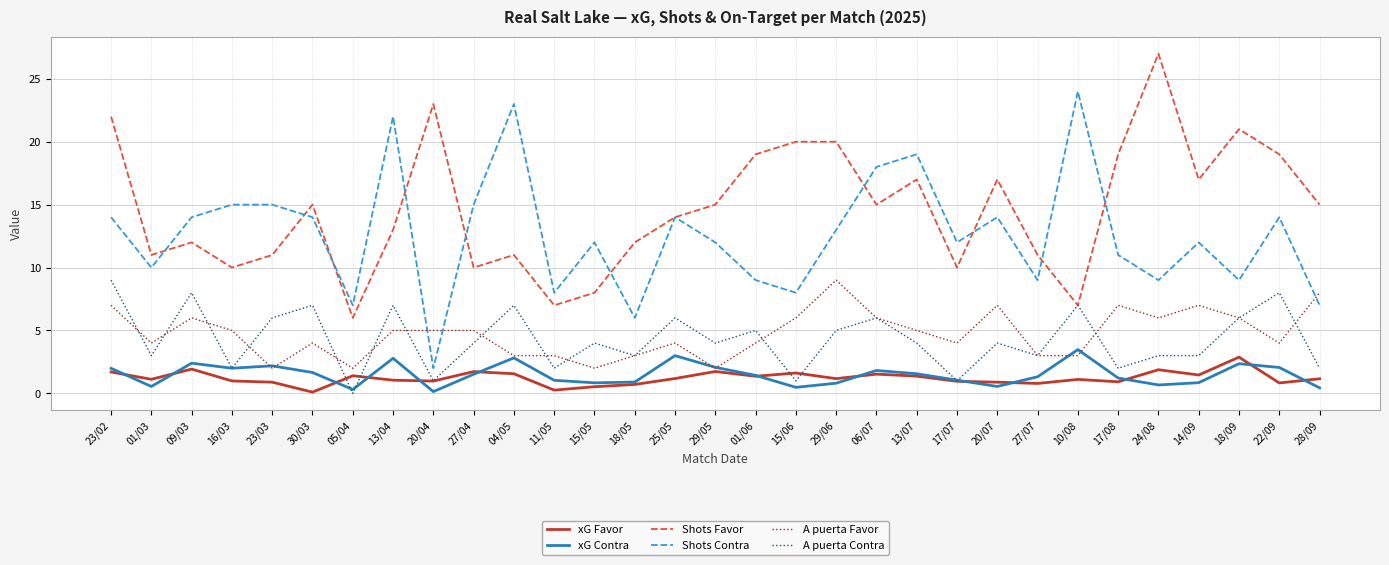

The xG Contra series shows 0.6 at 04/05. True or false?

False